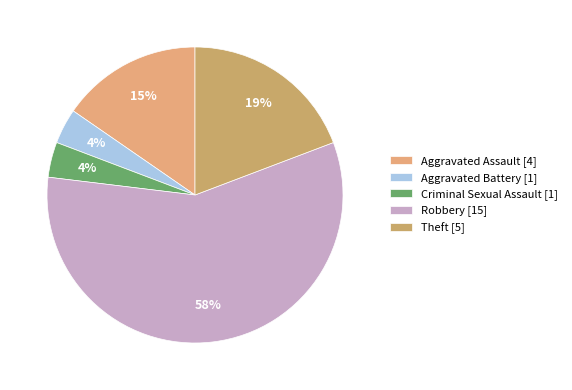

What is the smallest slice in the pie chart?

Aggravated Battery